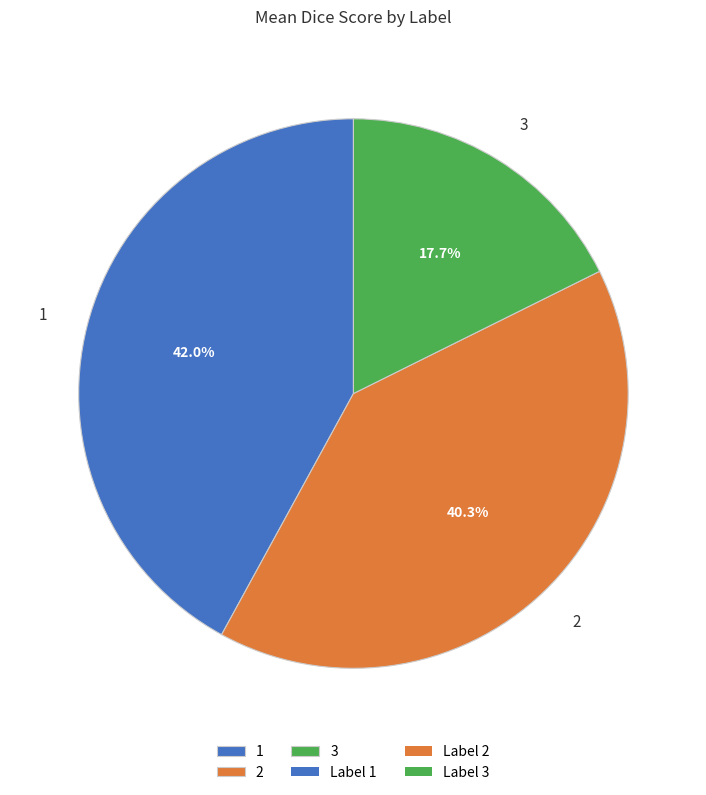

To the nearest percent, what portion does 2 represent?

40%